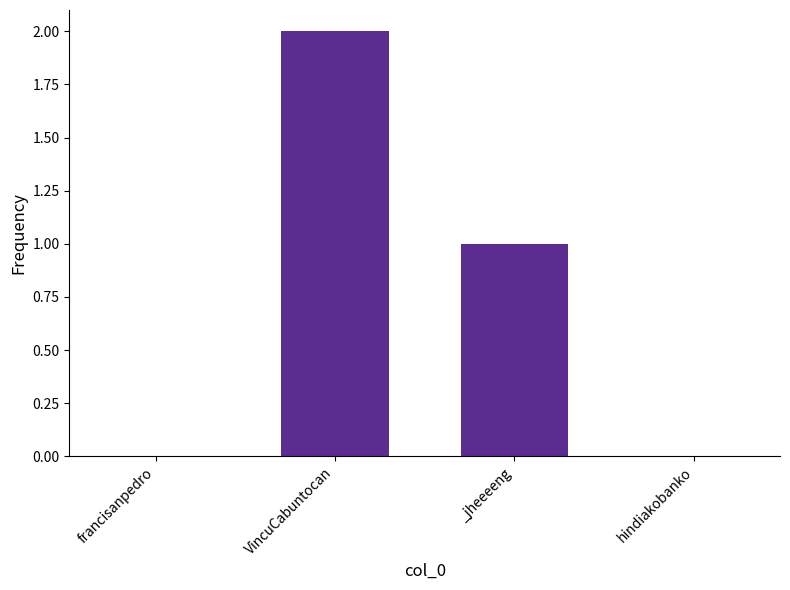

How many series are shown in this chart?

1